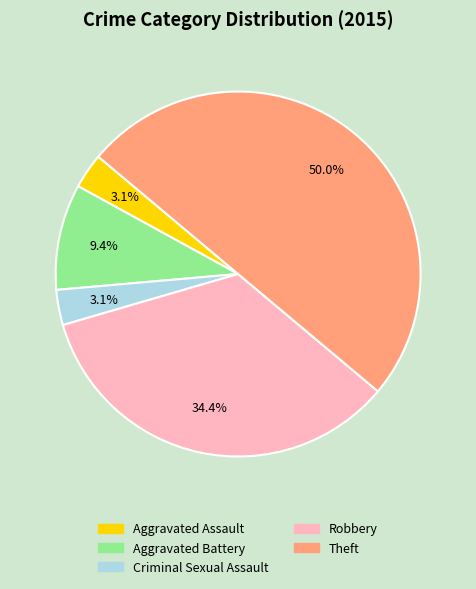

Is Aggravated Battery the majority of the pie?

No